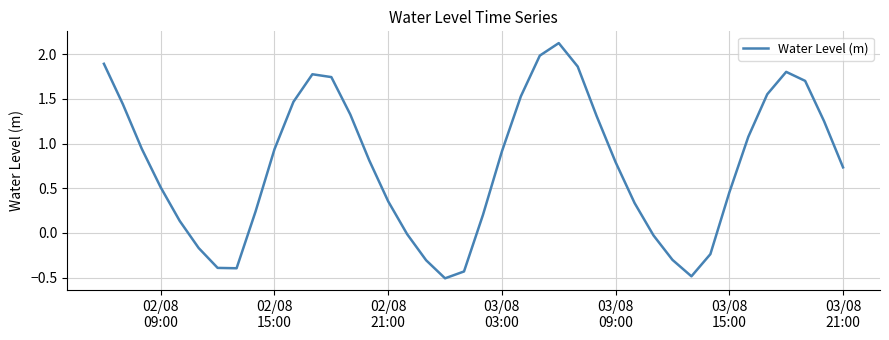

What is the smallest value displayed?

-0.5